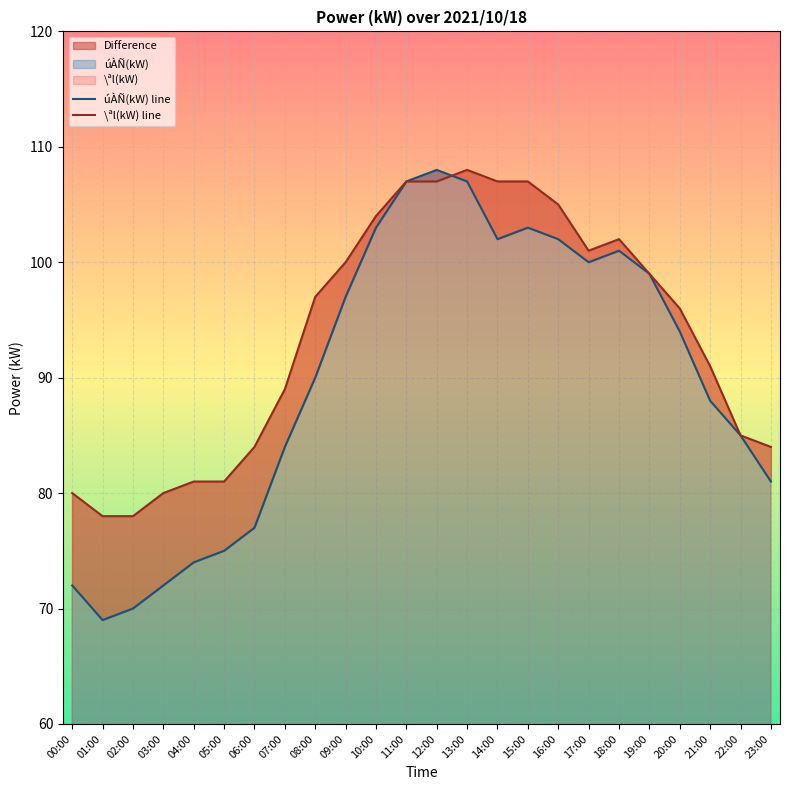

At 23:00, list the series in order from largest to smallest.

\ªl(kW) line, úÀÑ(kW) line